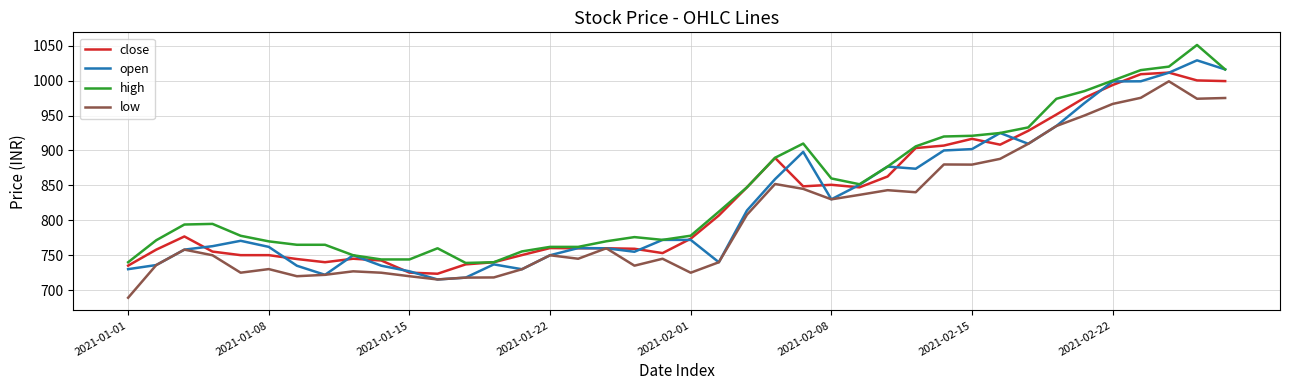

What is the maximum value for open?

1029.0